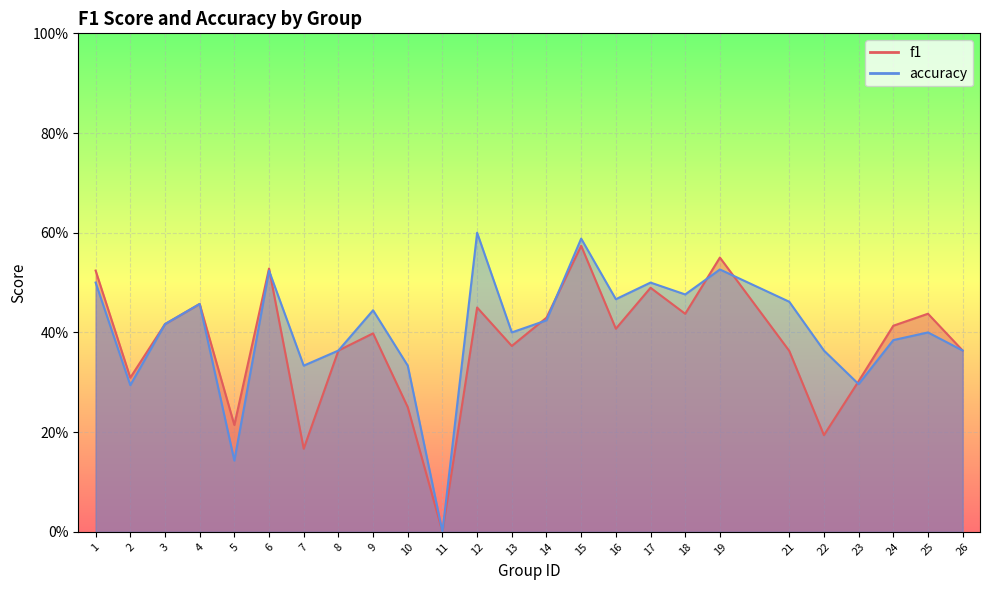

What is the highest value of the f1 series?

0.6